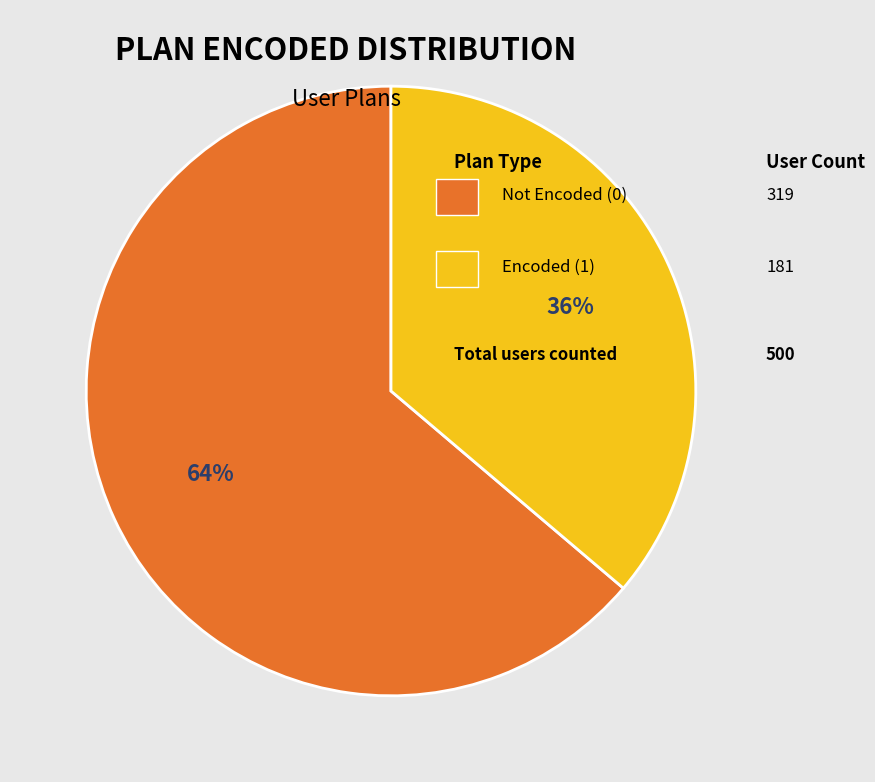

Is there any slice that represents more than half of the pie?

Yes